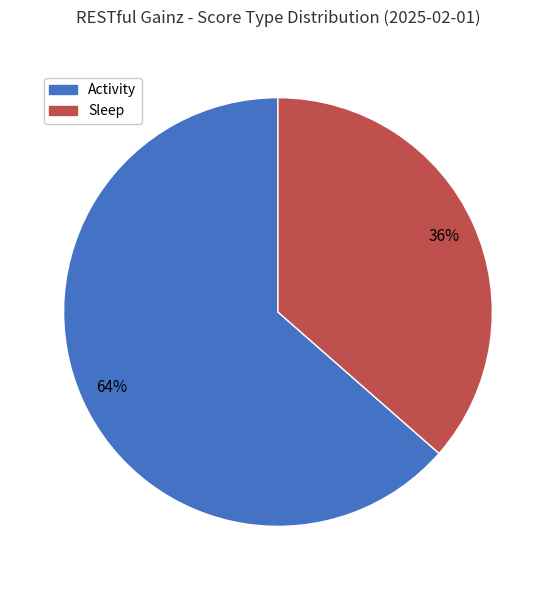

To the nearest percent, what is the average slice percentage?

50%